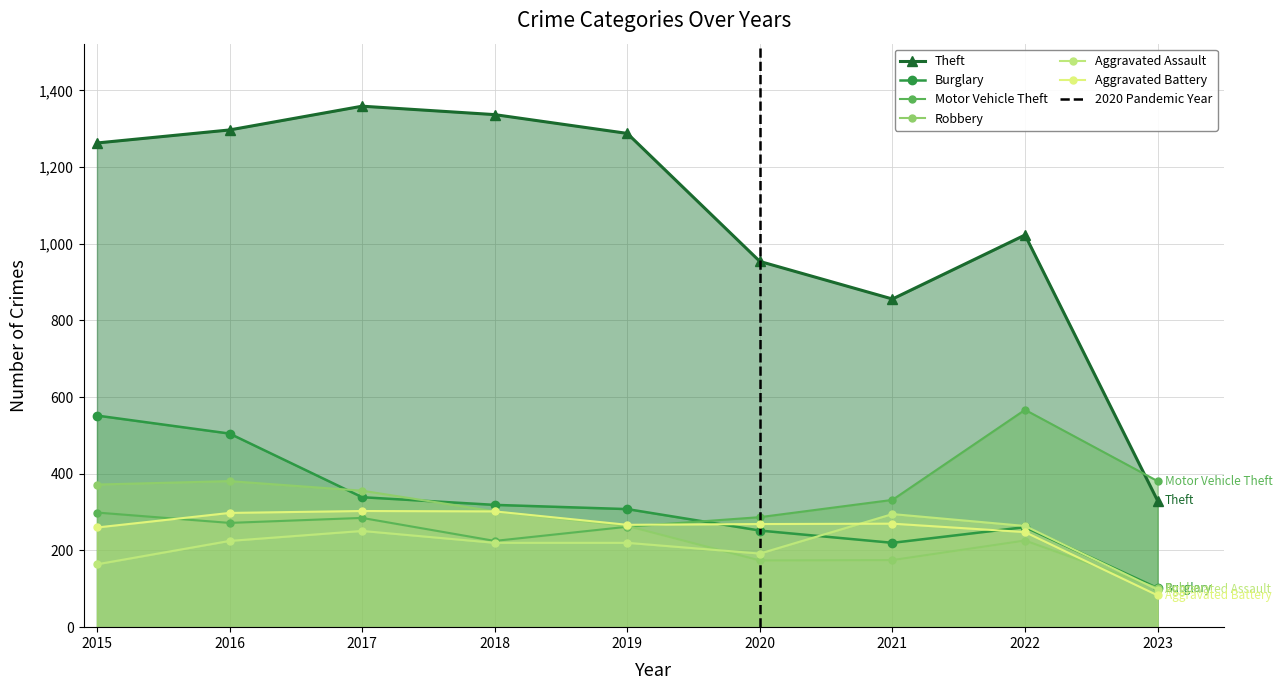

What is the smallest value displayed?

83